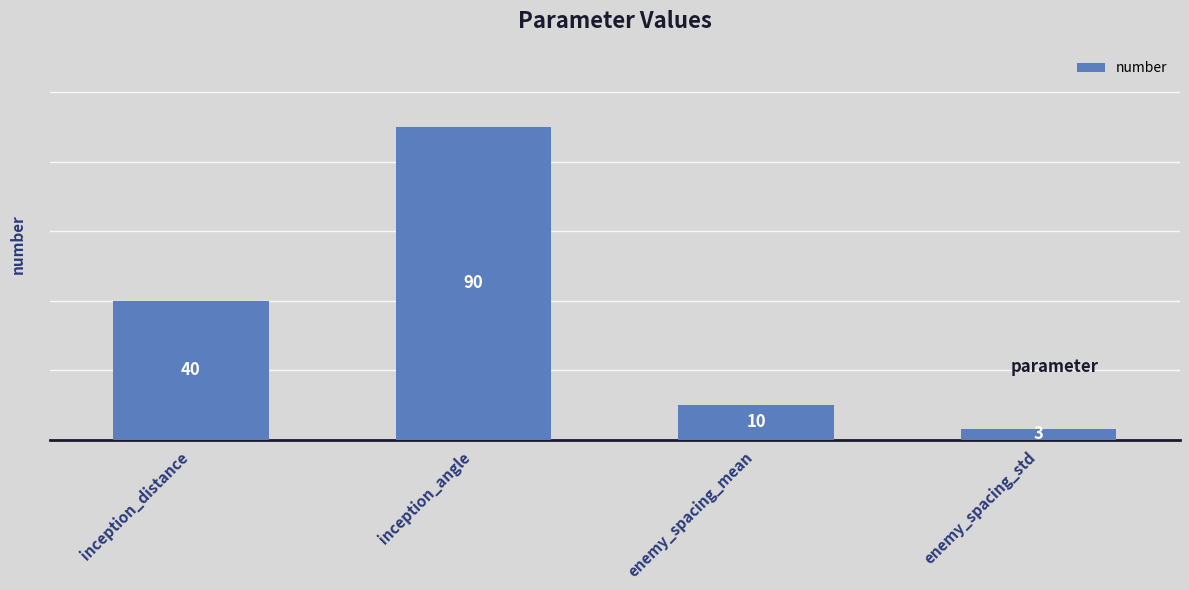

What is the approximate value at enemy_spacing_mean?

10